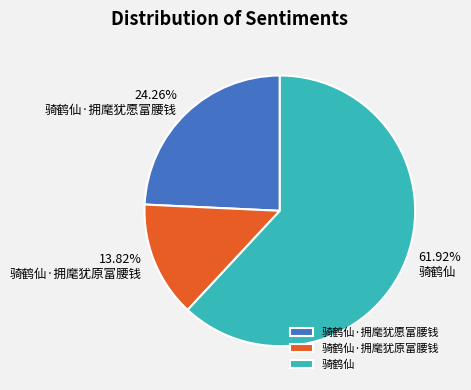

What percentage is the 骑鹤仙·拥麾犹原富腰钱 slice, to the nearest percent?

14%